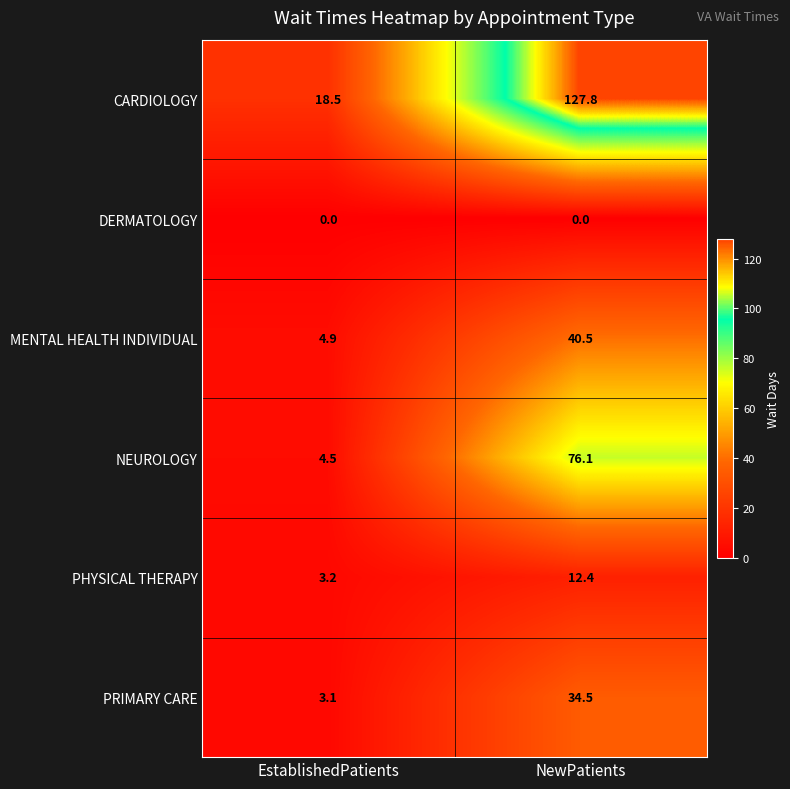

What is the sum of the MENTAL HEALTH INDIVIDUAL values at NewPatients and EstablishedPatients?

45.4